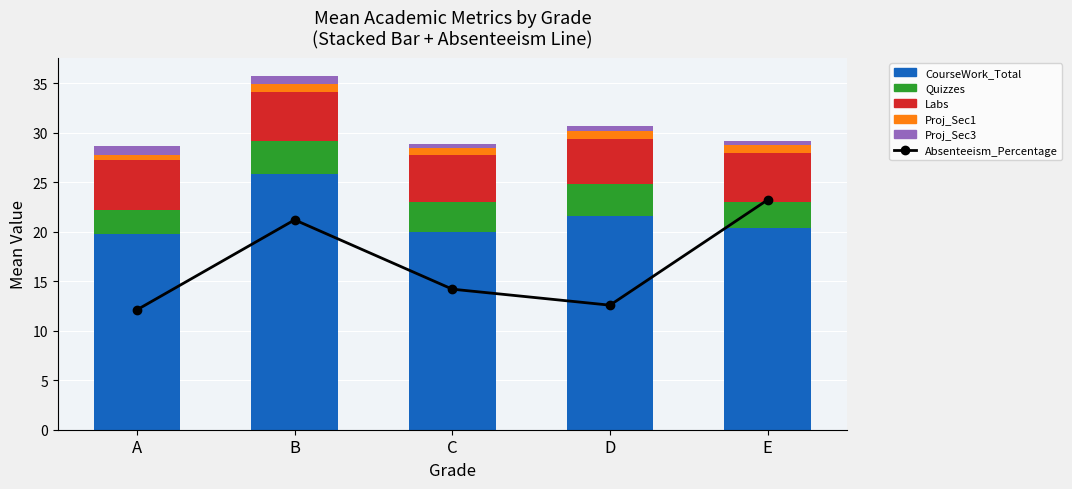

What is the value of the Proj_Sec1 bar at the 2nd from the left?

0.8